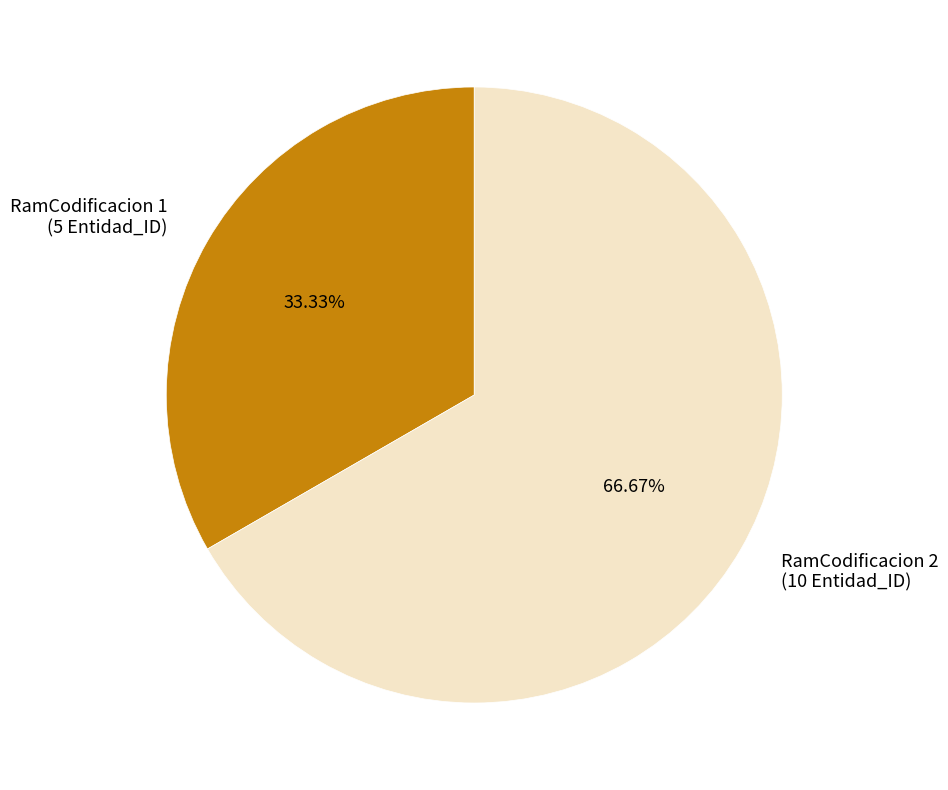

Which category has the smallest portion of the pie?

RamCodificacion 1 (5 Entidad_ID)